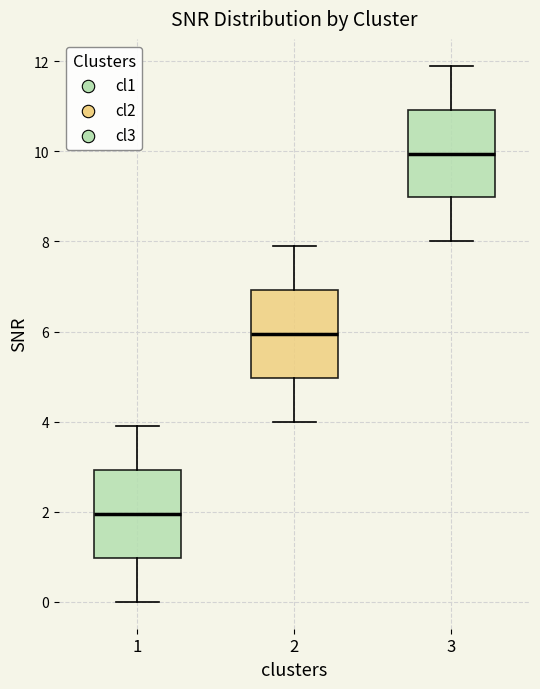

Reading left to right, read every box against the y-axis: the position of its median line, the range the box covers, and the ends of its whiskers. The values are not printed on the chart, so give them approximately, as read against the axis.

1: median 2, box 1 to 3, whiskers 0 to 4
2: median 6, box 5 to 7, whiskers 4 to 8
3: median 10, box 9 to 11, whiskers 8 to 12